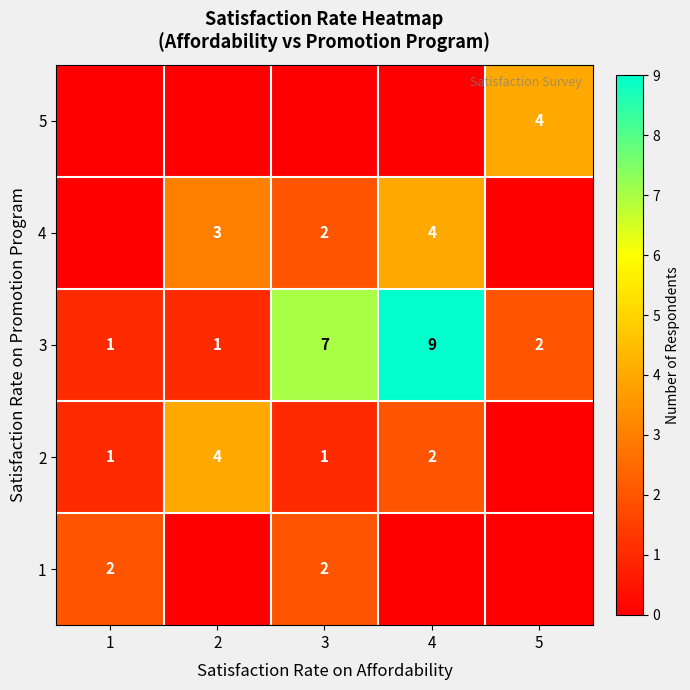

True or false: 3 has a value of 4 at 3.

False